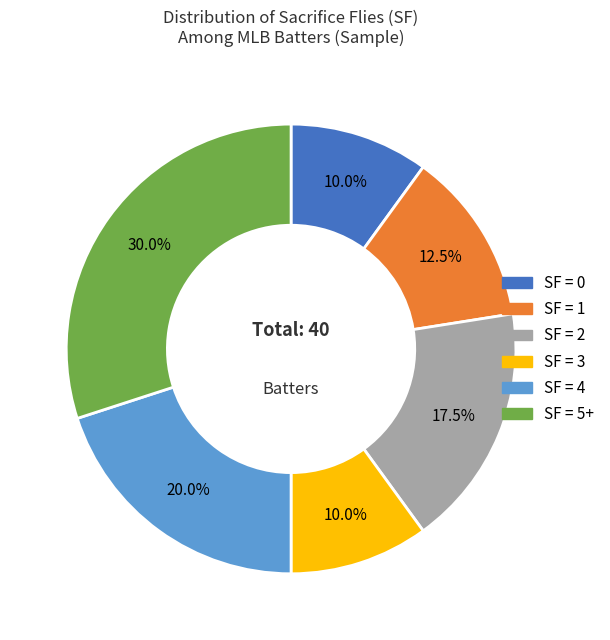

Is there a majority slice in this chart?

No